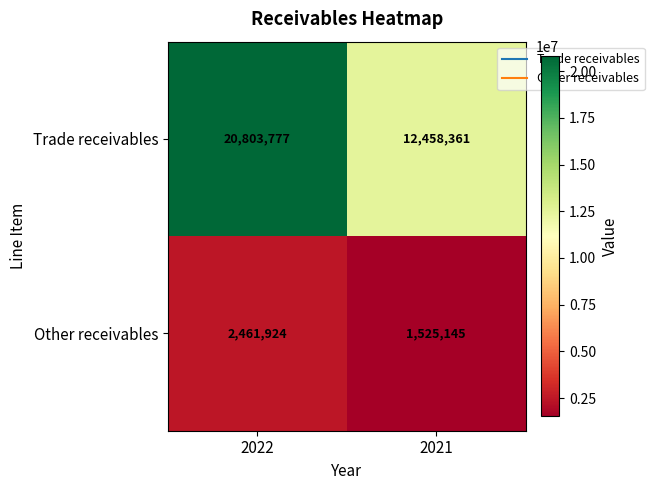

The Other receivables series shows 772491 at 2022. True or false?

False